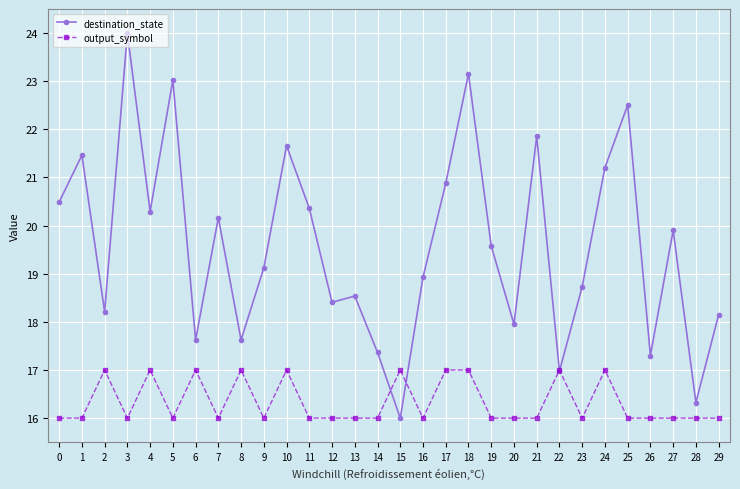

Where is destination_state nearest to the value 20?

27